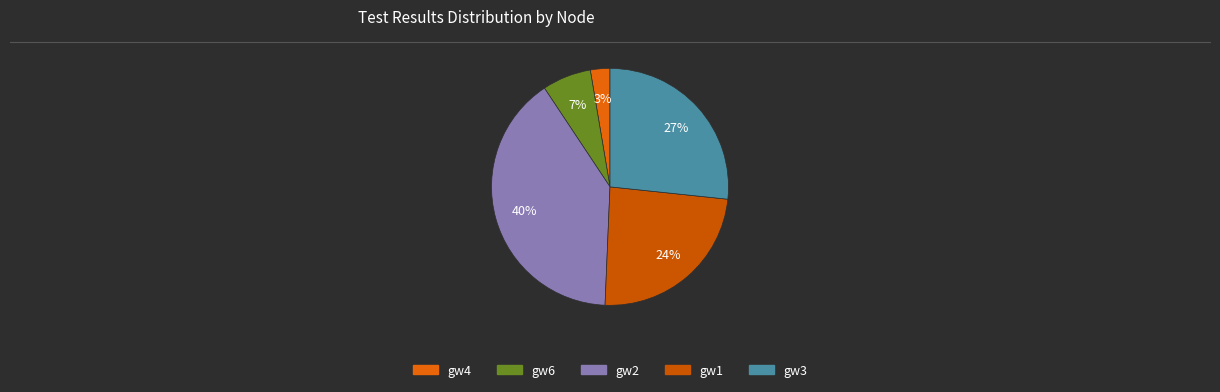

Count the number of slices in the pie.

5